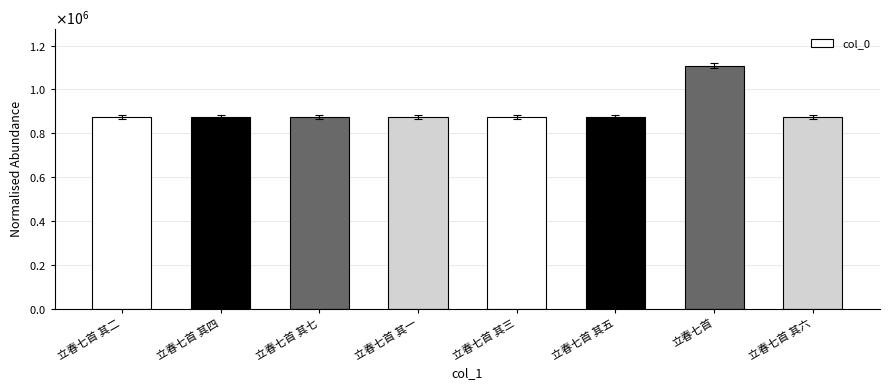

What position from the left is 立春七首 其三?

5